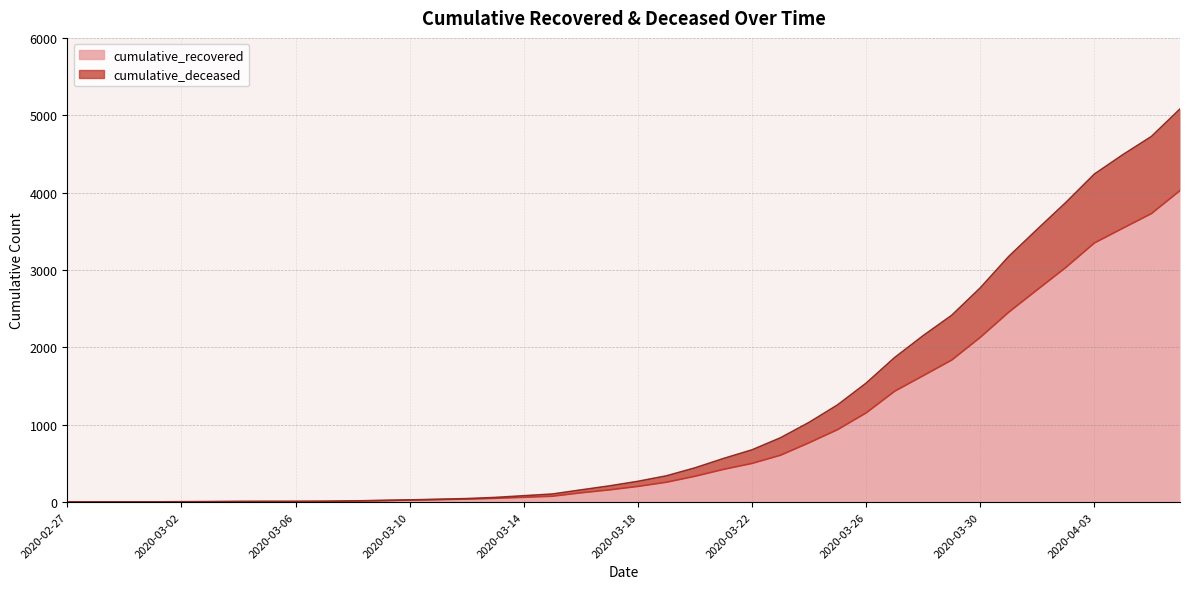

True or false: cumulative_recovered and cumulative_deceased intersect in this chart.

False